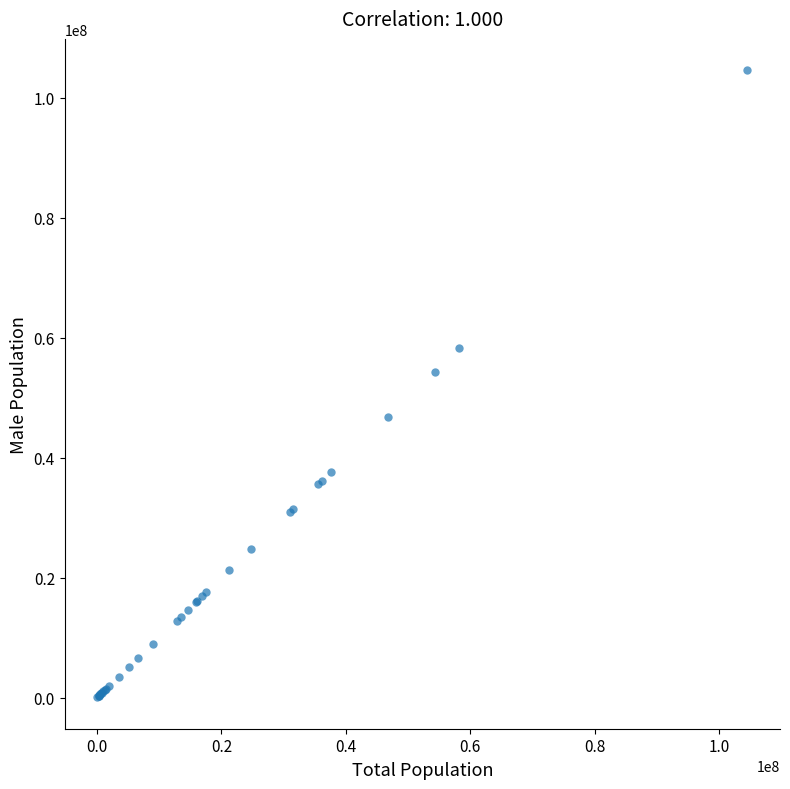

What Y value in the scatter plot is closest to 52314769?

54278157